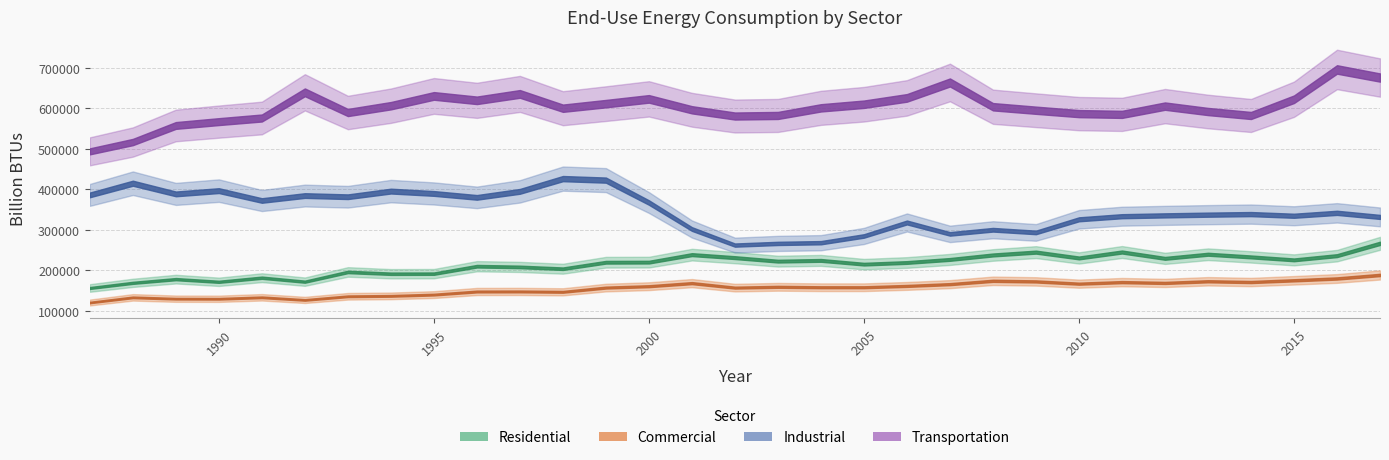

In Transportation, how many points are higher than both neighbors (excluding endpoints)?

7